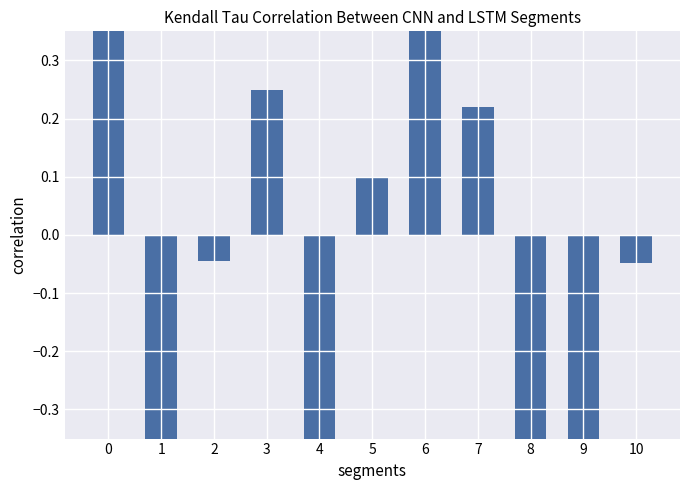

The value at 6 is 0.5. True or false?

True